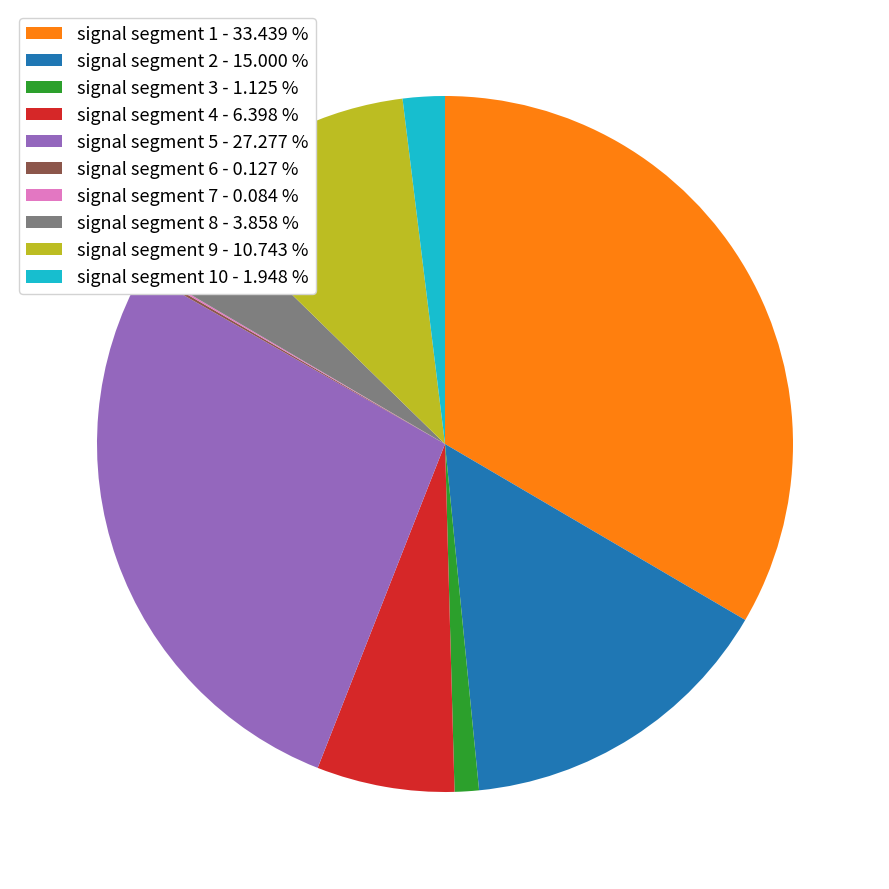

Which slice is the largest?

signal segment 1 - 33.439 %